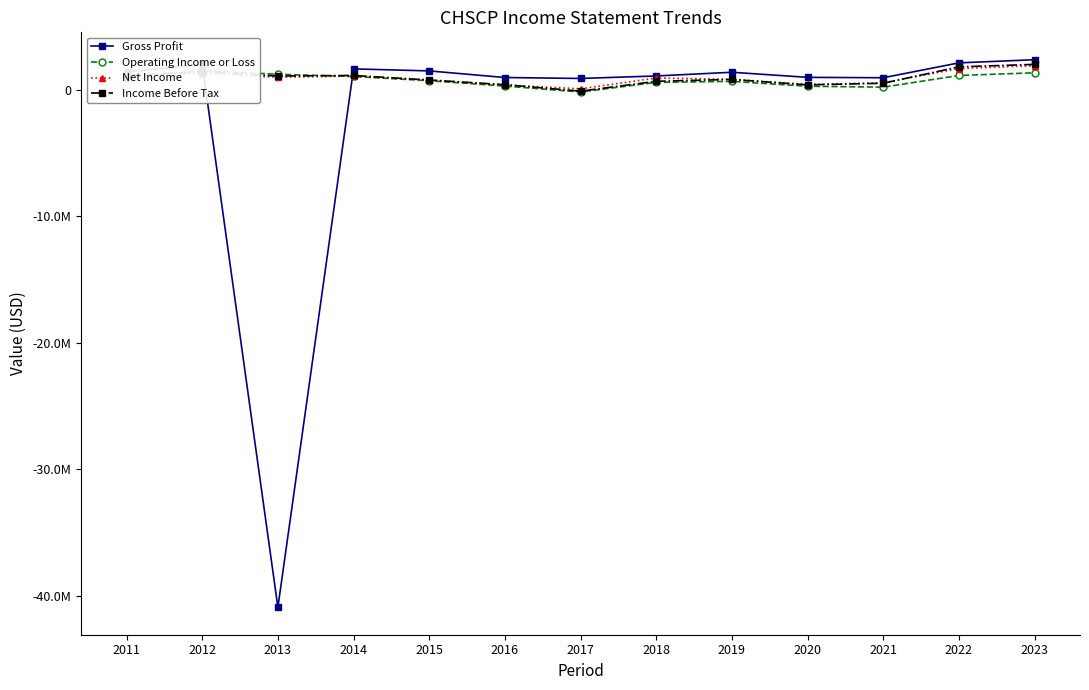

Reading right to left, what are all the values shown in this chart?

Gross Profit: 2023=2376300	2022=2126900	2021=951400	2020=981800	2019=1384300	2018=1092100	2017=893900	2016=968700	2015=1490800	2014=1652500	2013=-40927400	2012=2011100	2011=1402800
Operating Income or Loss: 2023=1343500	2022=1129100	2021=205800	2020=278700	2019=663500	2018=584200	2017=-176100	2016=292400	2015=715400	2014=1049900	2013=1225200	2012=1512900	2011=964300
Net Income: 2023=1900400	2022=1678800	2021=554000	2020=422400	2019=829900	2018=931100	2017=71600	2016=383200	2015=781000	2014=1081400	2013=992400	2012=1260600	2011=961400
Income Before Tax: 2023=2007800	2022=1810000	2021=515300	2020=386900	2019=815600	2018=671200	2017=-110200	2016=402100	2015=768200	2014=1131300	2013=1086000	2012=1416600	2011=1147700